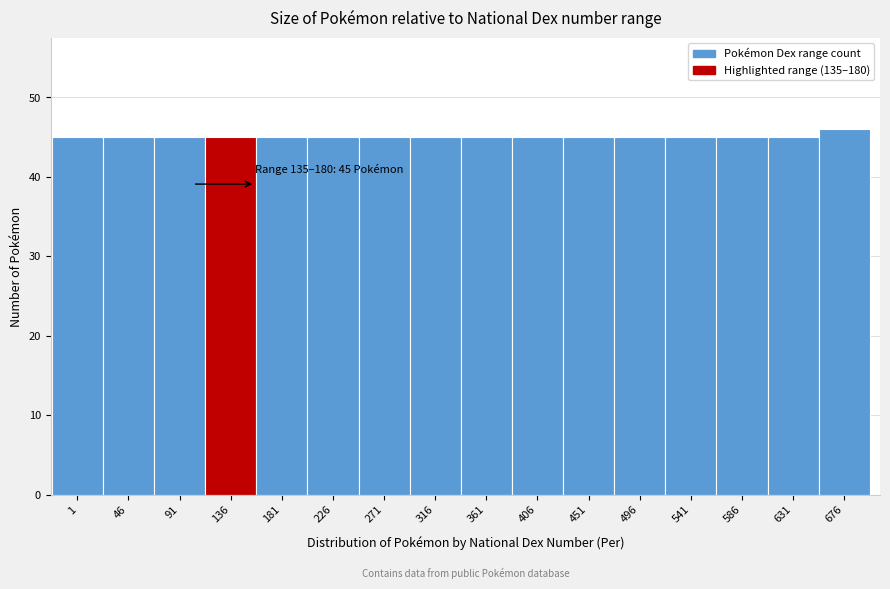

Reading left to right, transcribe all the data shown in this chart.

45	45	45	45	45	45	45	45	45	45	45	45	45	45	45	46